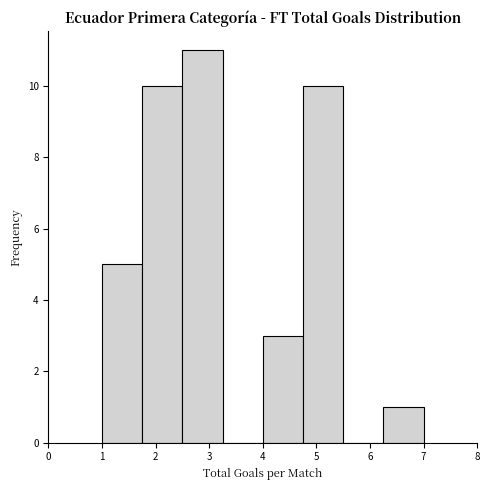

Reading left to right, transcribe this chart: for each bar, give the range it covers on the x-axis and its height. Neither the bar edges nor the heights are printed on the chart, so give them approximately, as read against the axes.

1.00 to 1.75: 5
1.75 to 2.50: 10
2.50 to 3.25: 11
3.25 to 4.00: 0
4.00 to 4.75: 3
4.75 to 5.50: 10
5.50 to 6.25: 0
6.25 to 7.00: 1